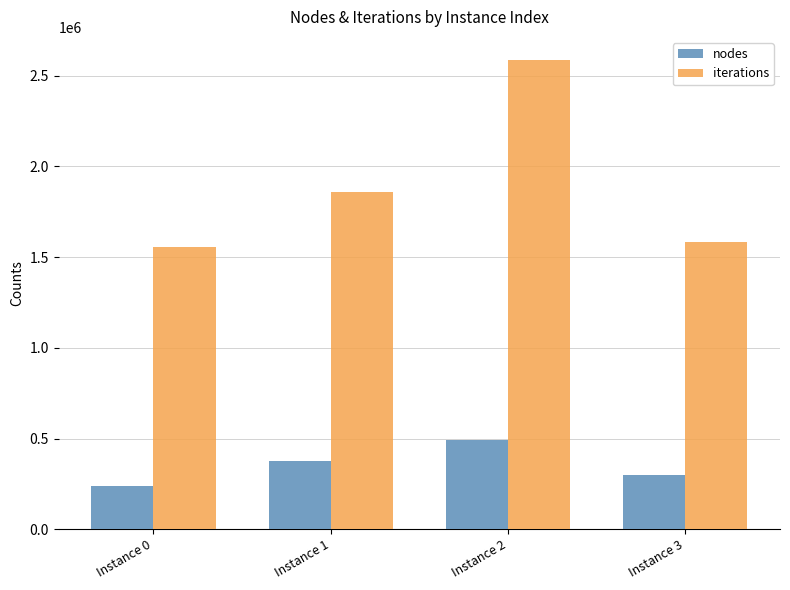

At which label does nodes reach its minimum?

Instance 0